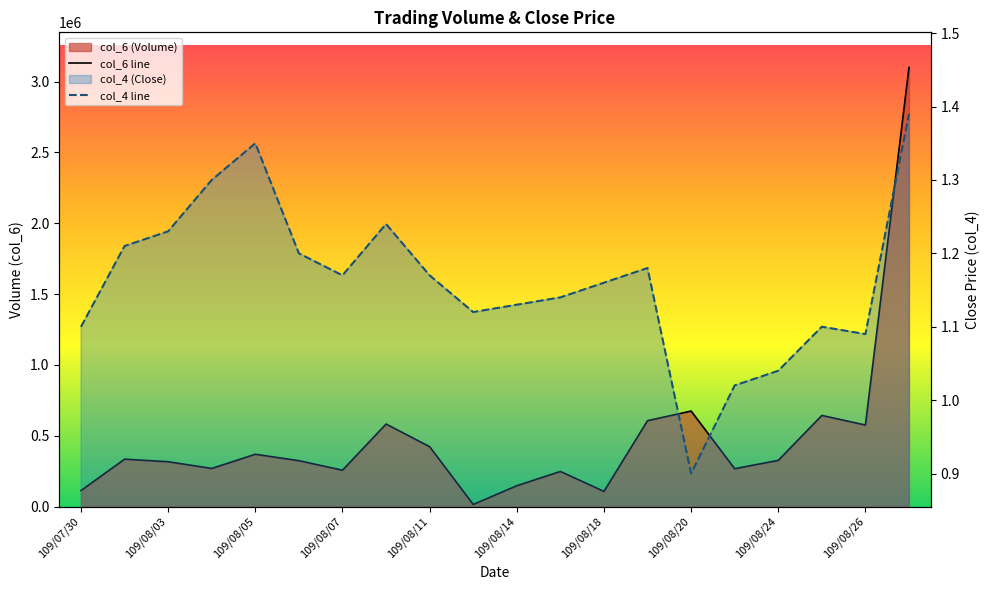

Reading right to left, transcribe all the data shown in this chart.

col_6 line: 3100430.0	575540.0	643190.0	325900.0	267150.0	674160.0	606260.0	106880.0	247660.0	146730.0	14570.0	422710.0	582550.0	256540.0	323750.0	369050.0	268900.0	316290.0	334450.0	112670.0
col_4 line: 1.4	1.1	1.1	1.0	1.0	0.9	1.2	1.2	1.1	1.1	1.1	1.2	1.2	1.2	1.2	1.4	1.3	1.2	1.2	1.1